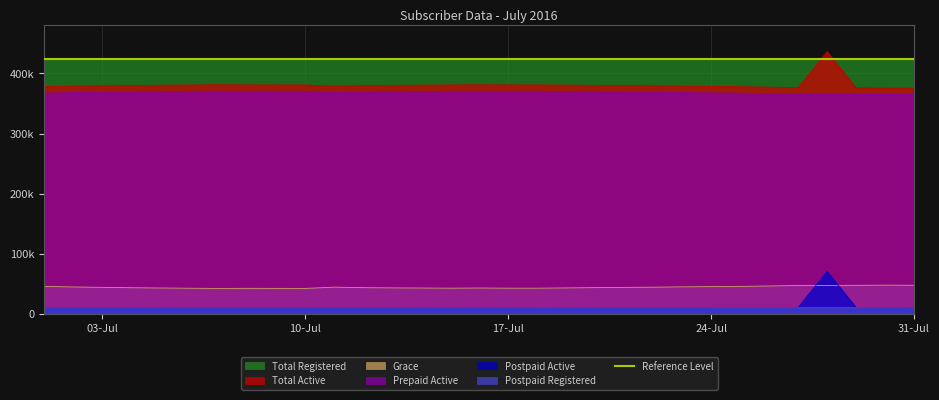

The value of Grace at 2016-07-16 is 68490. True or false?

False